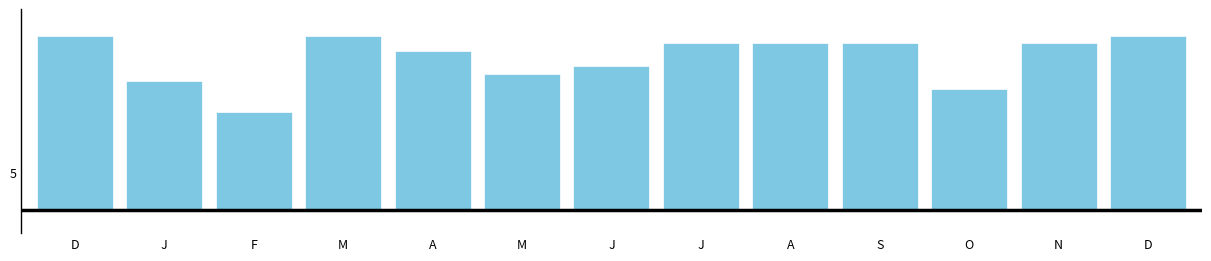

Are the bars horizontal?

No